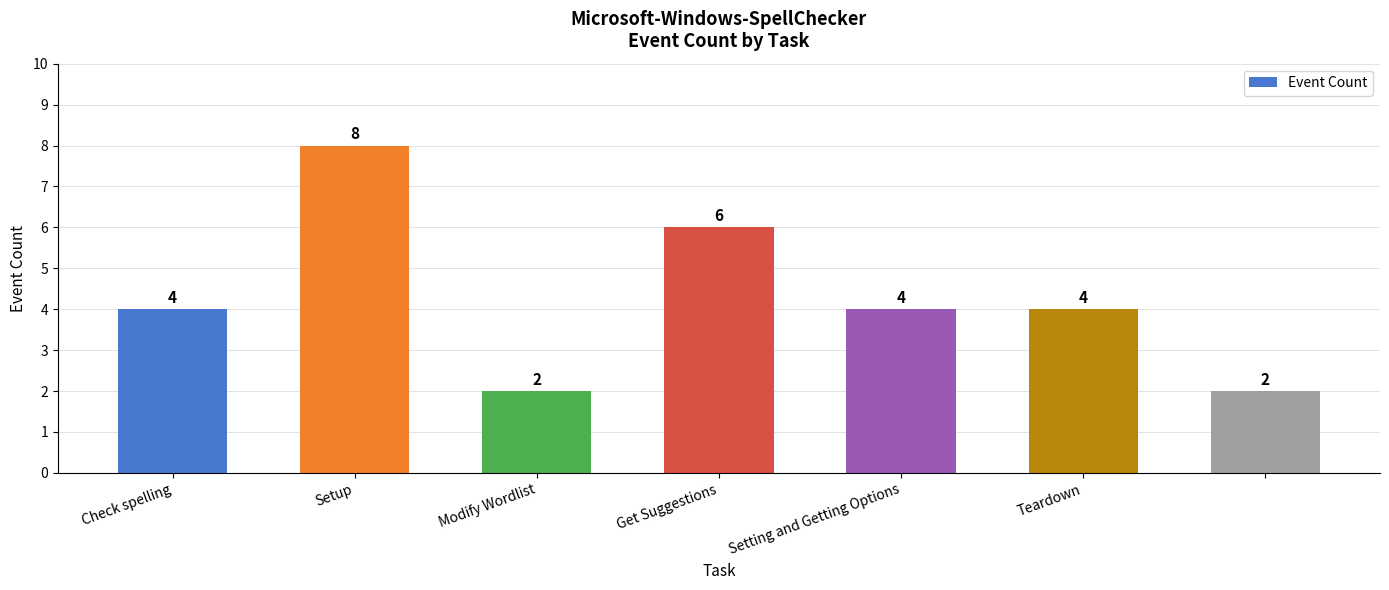

How many values are between 2 and 6?

6